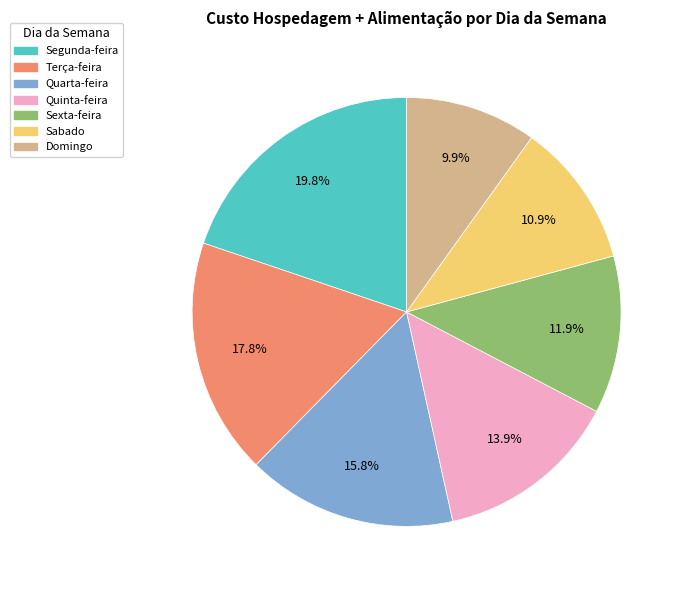

Is it true that Sexta-feira is 2% of the pie?

False